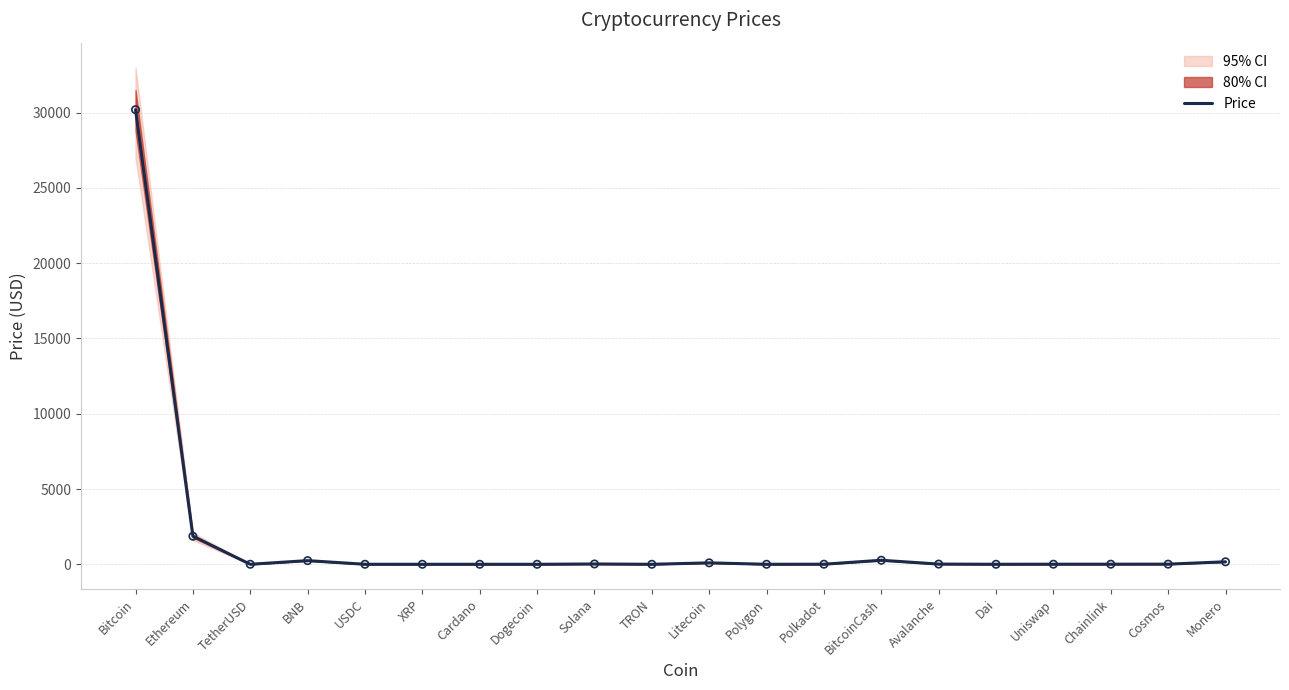

Which has a higher value, Dogecoin or Dai?

Dai